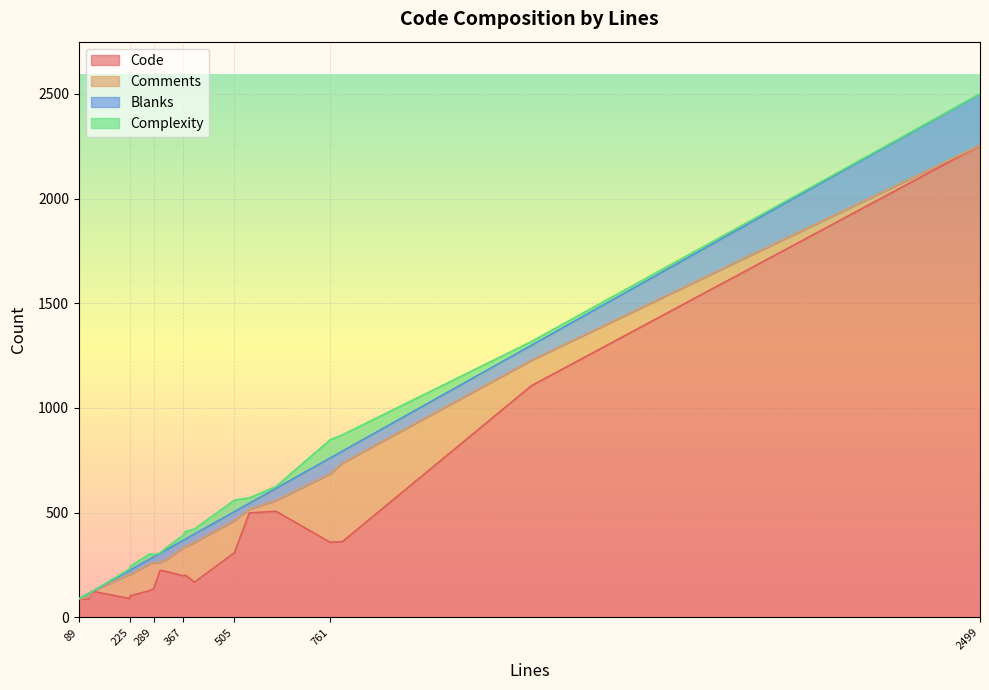

At which category is the sum across all series the highest?

2499